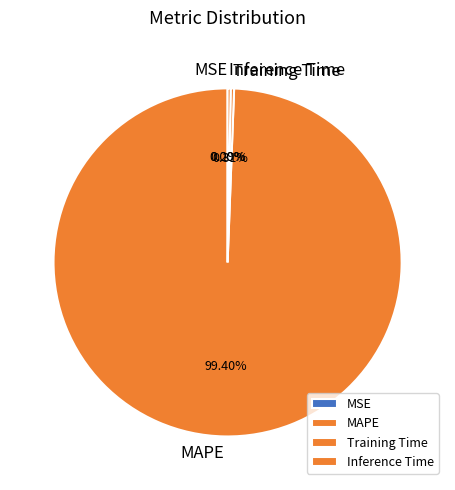

Is it true that Inference Time is 12% of the pie?

False